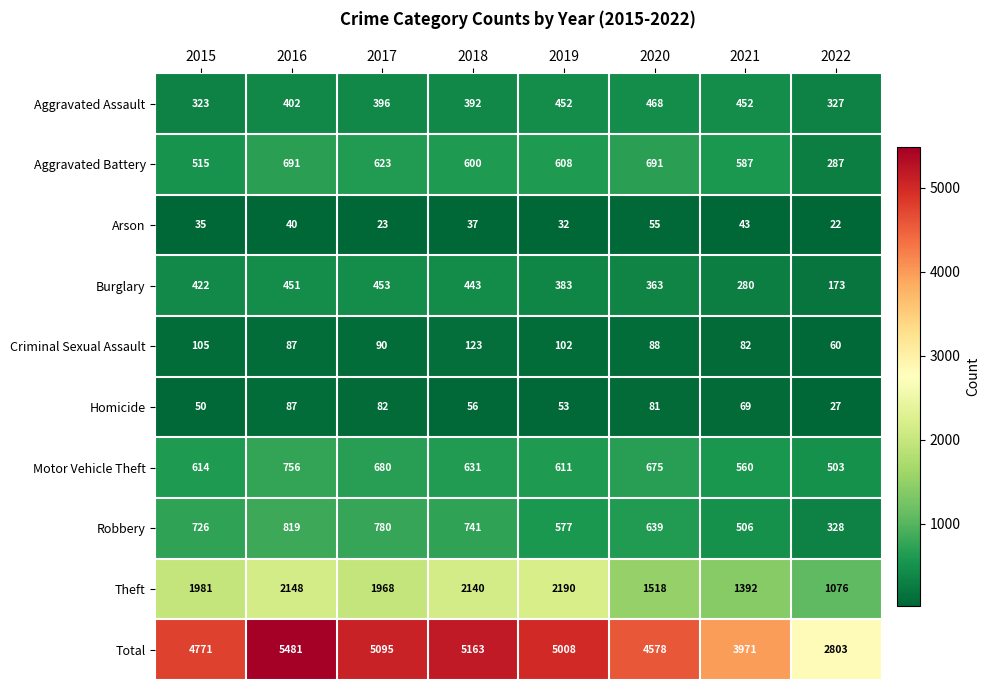

How many data points in Aggravated Assault are less than 402?

4